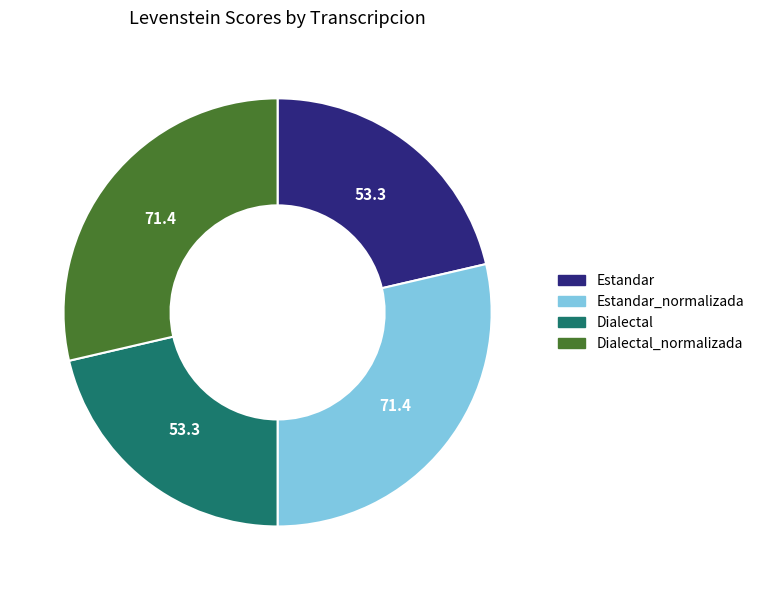

Is there a majority slice in this chart?

No